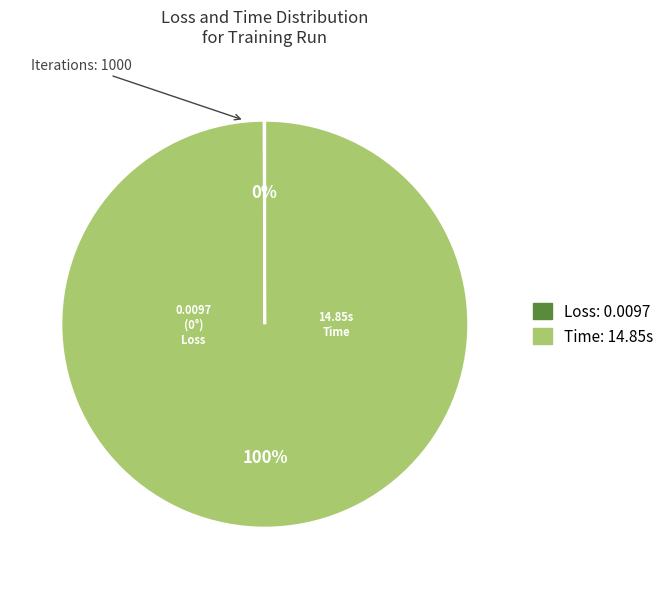

Is Time the majority of the pie?

Yes